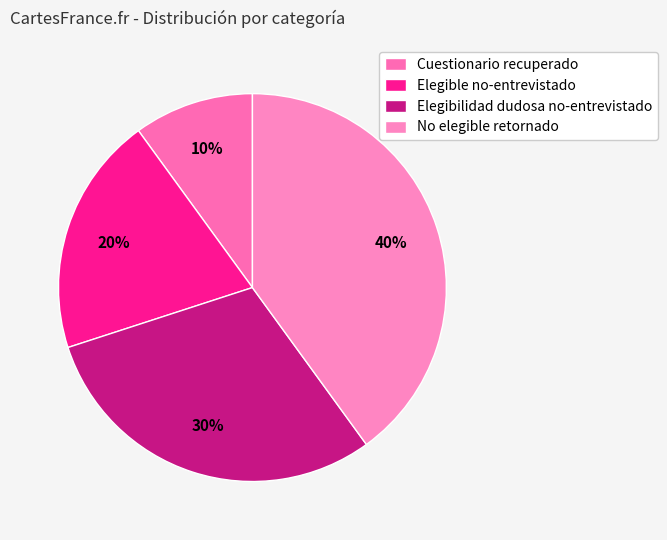

How many segments does this pie chart have?

4